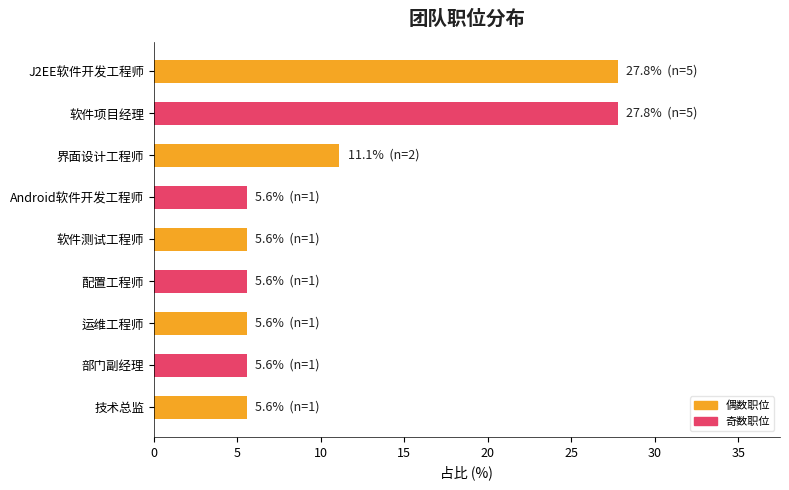

What is the label of the 5th bar from the bottom?

软件测试工程师